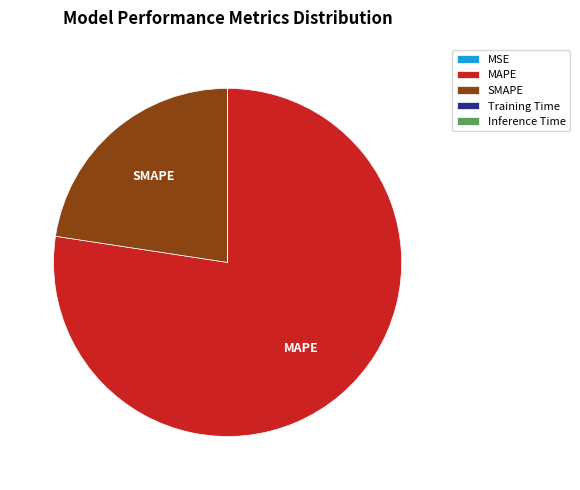

Between MAPE and SMAPE, which is larger?

MAPE